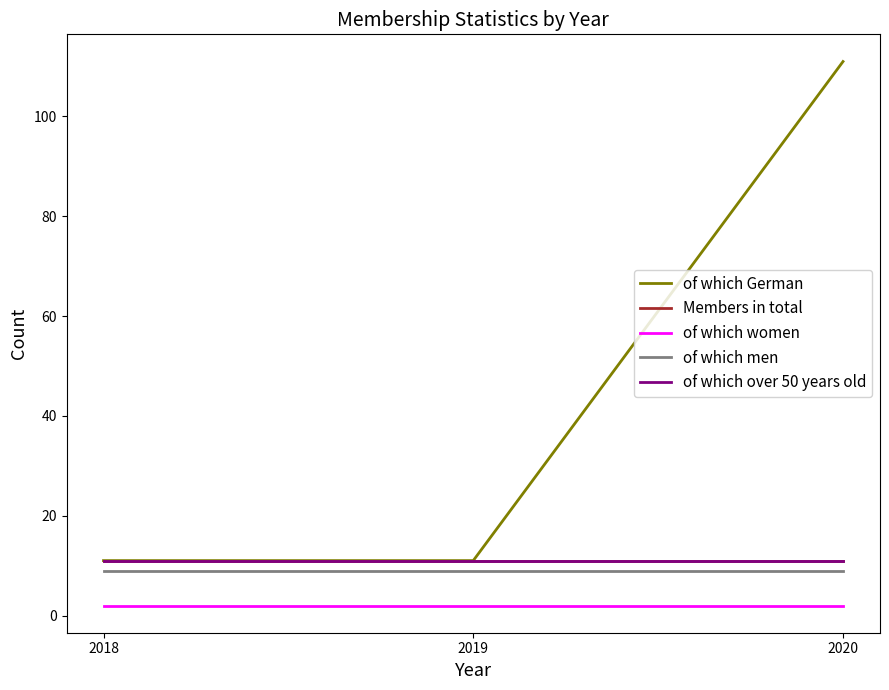

What are all the series names shown in the legend?

of which German, Members in total, of which women, of which men, of which over 50 years old